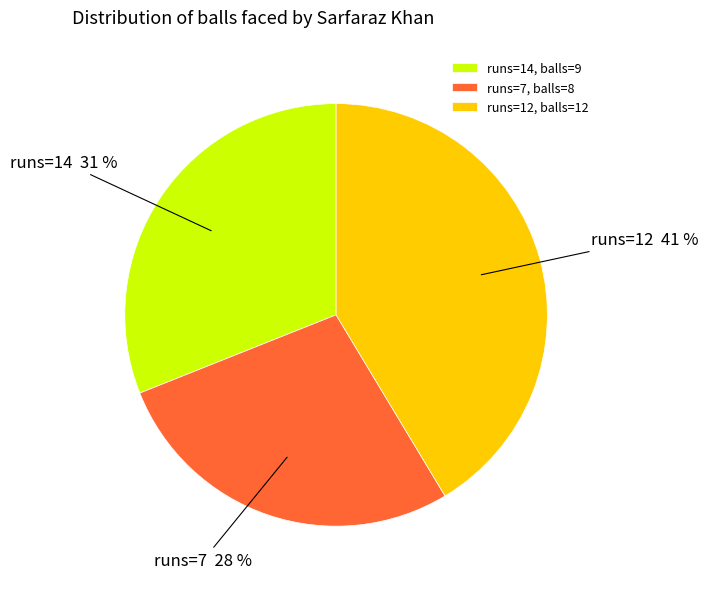

Does any single category account for the majority?

No